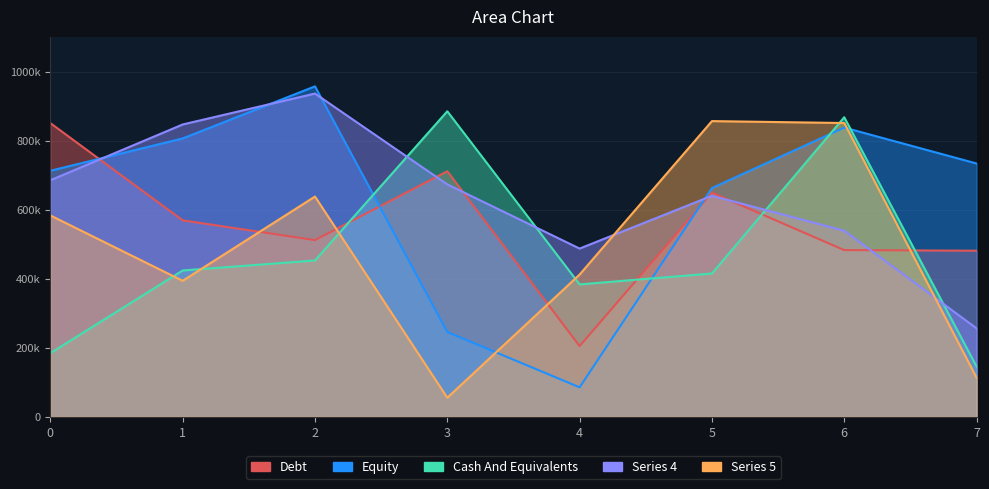

What is the average value of the col_2 series?

631626